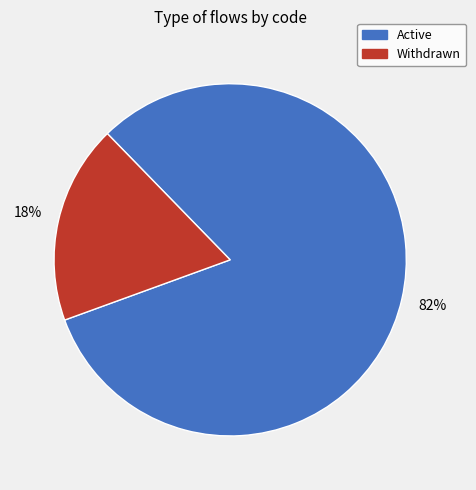

Does any single category account for the majority?

Yes